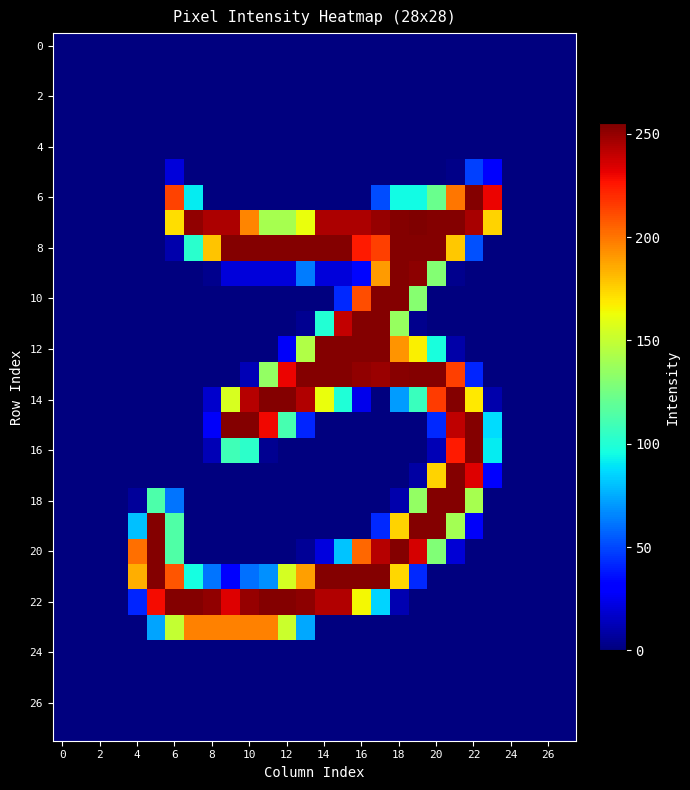

At how many categories does at least one series exceed 109?

20